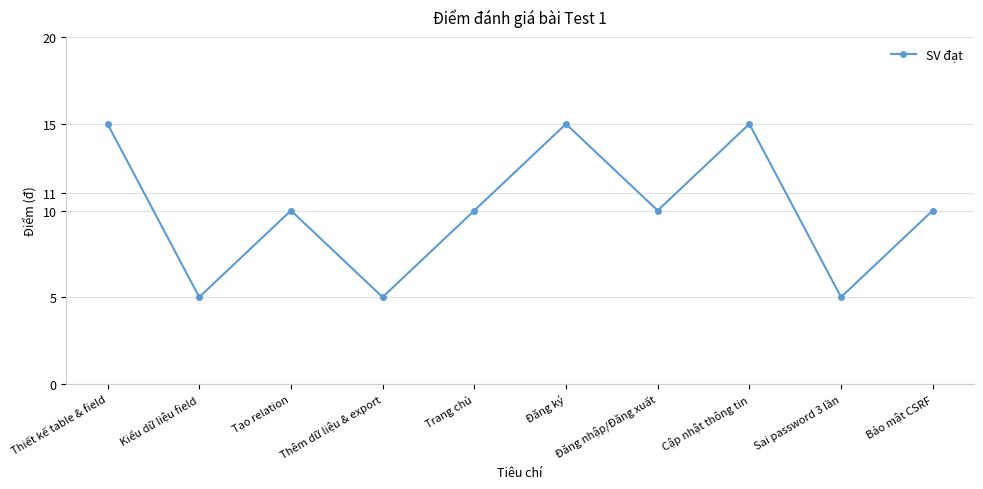

How many interior local peaks (higher than both neighbors) does the data have?

3